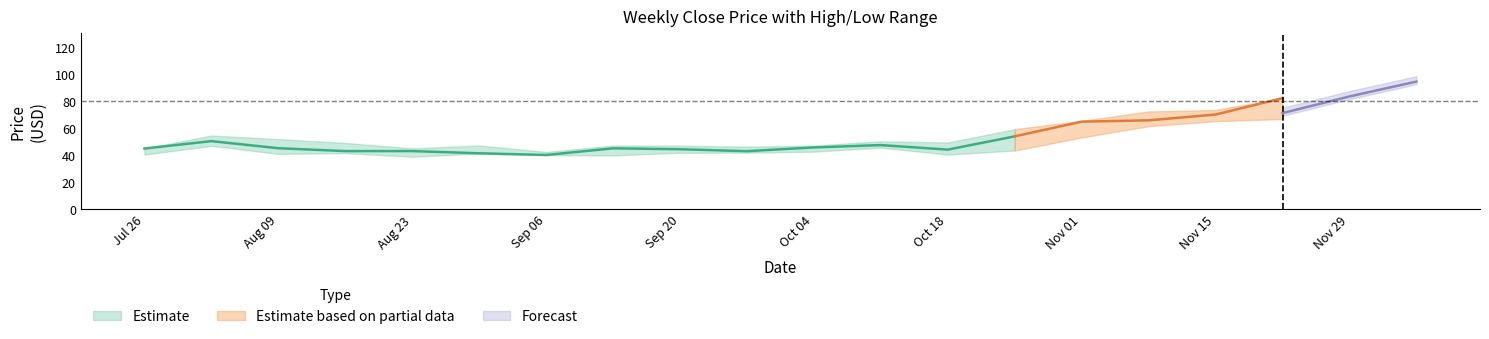

Between 2021-11-29 and 2021-09-06, which is larger?

2021-11-29